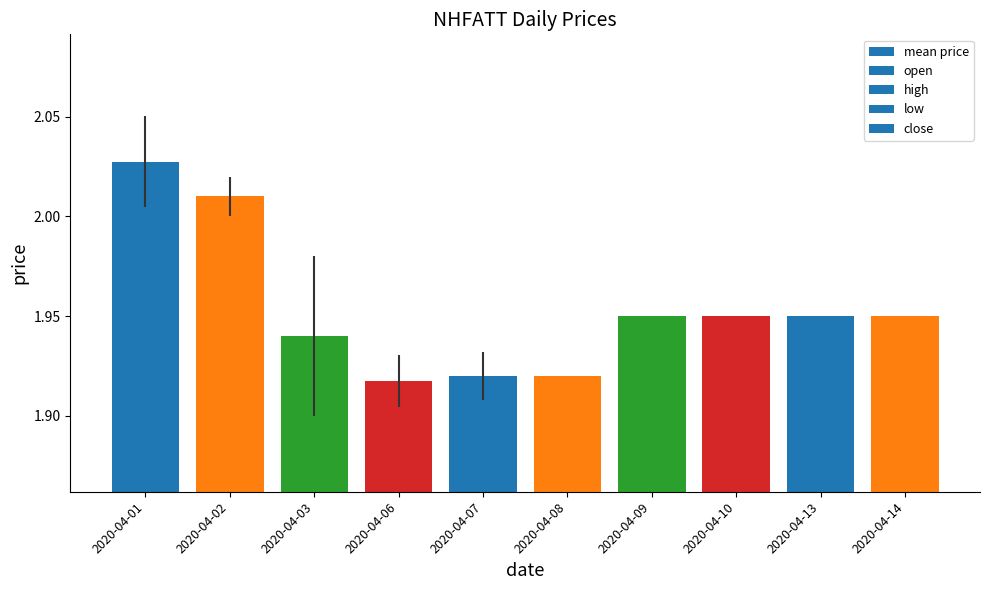

The value at 2020-04-06 is 2.7. True or false?

False